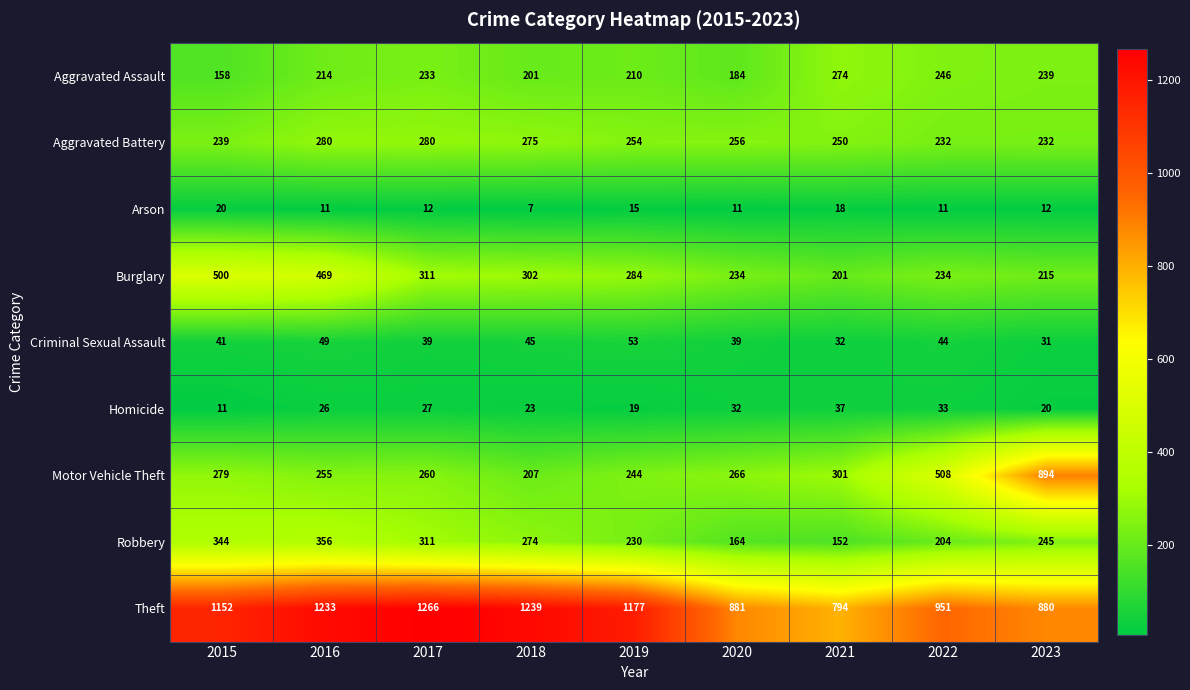

What is the highest value of the Aggravated Battery series?

280